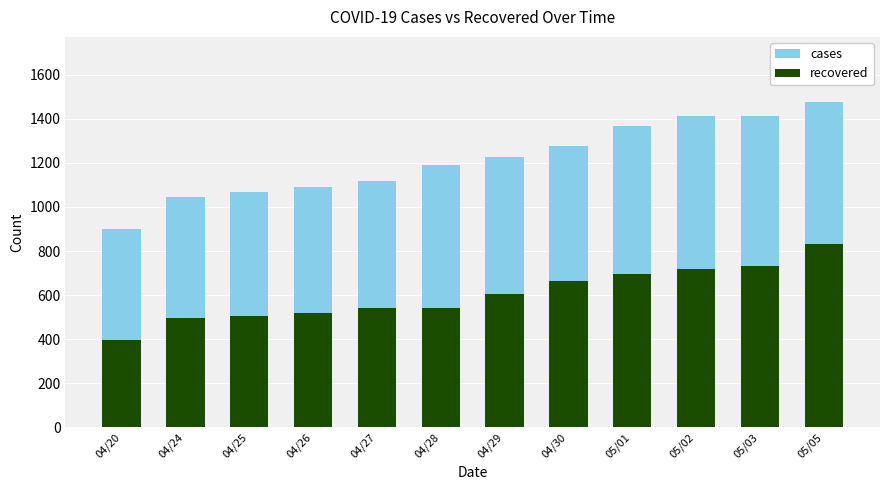

Are the bars horizontal?

No